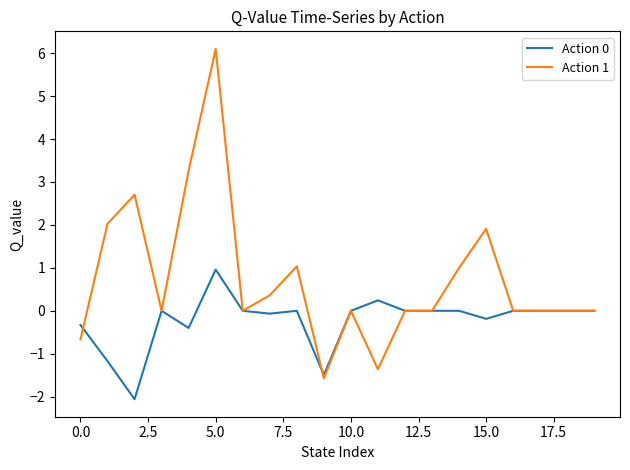

Which series has the largest range (max minus min)?

Action 1